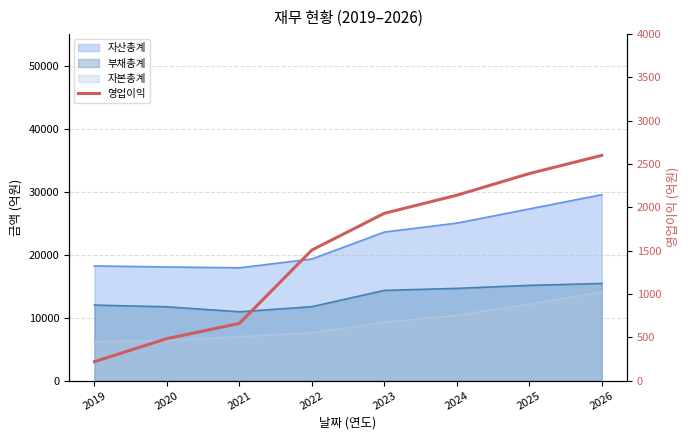

At which label is the value closest to 1409?

2022